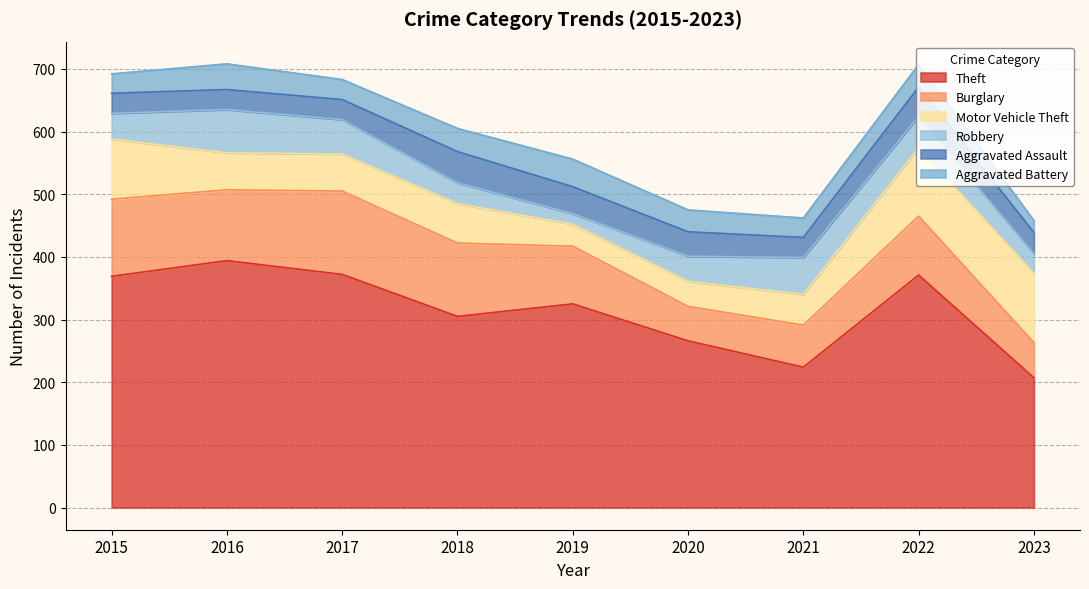

Reading left to right, extract all data points from this chart.

Theft: 369	394	372	305	325	266	224	371	207
Burglary: 123	113	133	117	92	55	67	94	56
Motor Vehicle Theft: 96	59	59	63	35	40	49	109	111
Robbery: 41	69	55	33	17	40	59	50	31
Aggravated Assault: 32	32	32	50	43	39	32	47	34
Aggravated Battery: 31	41	32	37	44	35	31	36	19